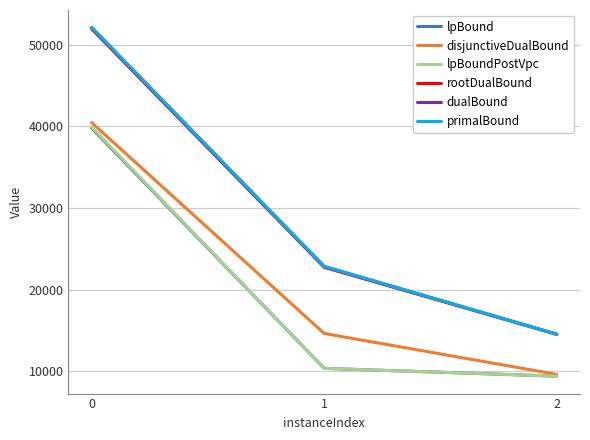

Reading left to right, what are all the values shown in this chart?

lpBound: 0=39794.7	1=10331.1	2=9375.1
disjunctiveDualBound: 0=40473.2	1=14609.1	2=9591.2
lpBoundPostVpc: 0=39929.2	1=10331.1	2=9375.1
rootDualBound: 0=51967.8	1=22722.3	2=14504.2
dualBound: 0=52145.4	1=22833.4	2=14520.3
primalBound: 0=52148.0	1=22835.4	2=14520.4